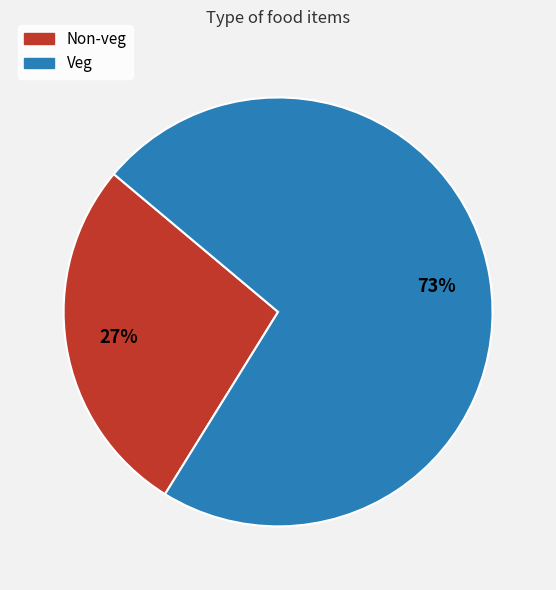

To the nearest percent, what percentage of the pie is Non-veg?

27%